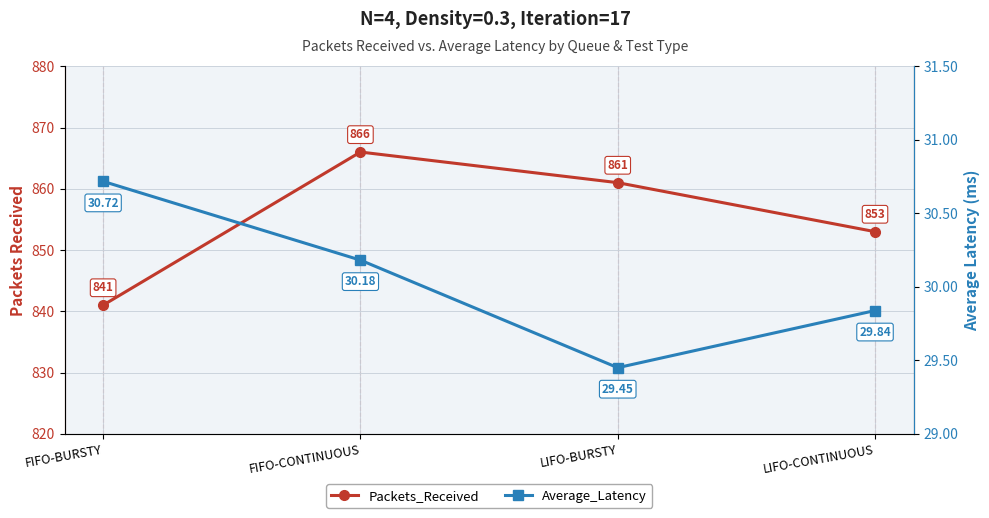

What is the total value across all series at LIFO-BURSTY?

890.4